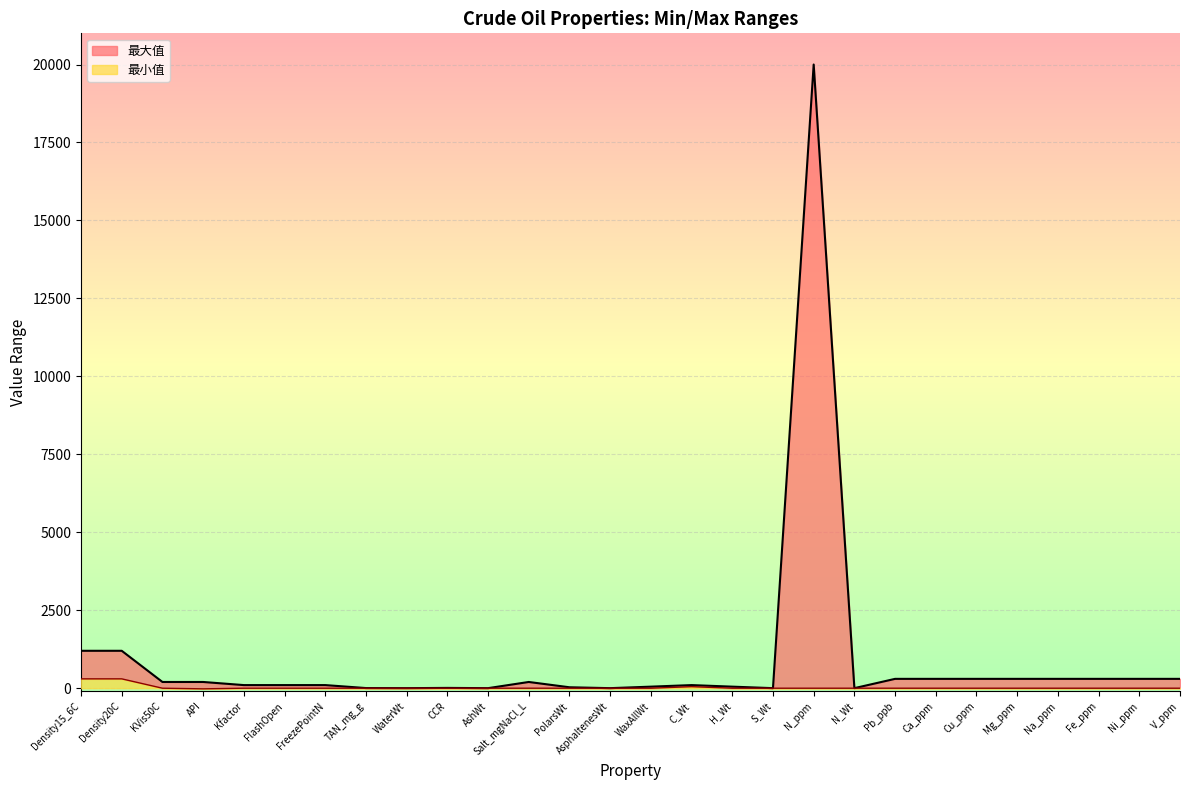

Where is 最小值 nearest to the value 140?

C_Wt